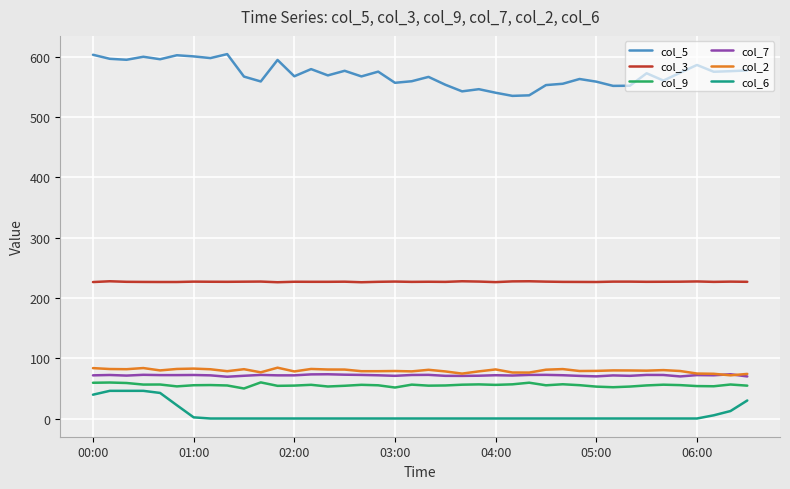

True or false: col_9 and col_3 intersect in this chart.

False